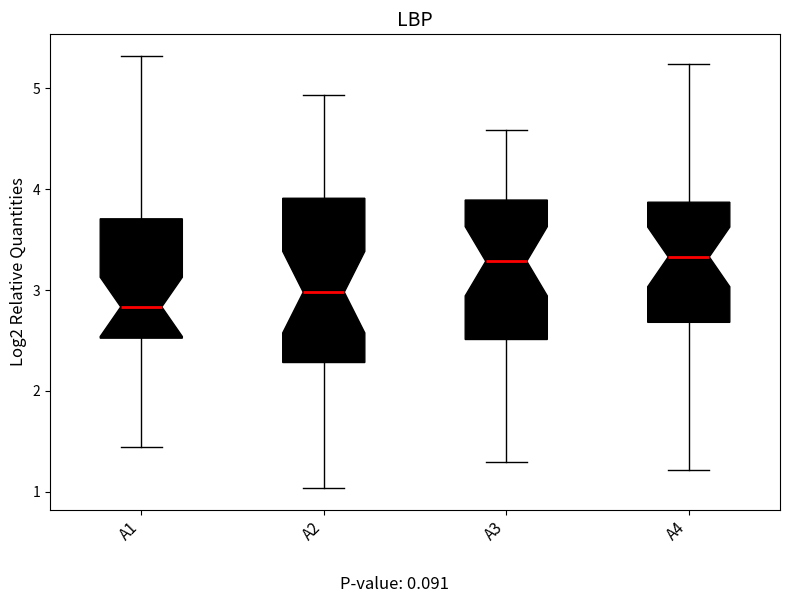

Which box is the tallest, from its lower edge to its upper edge?

A2